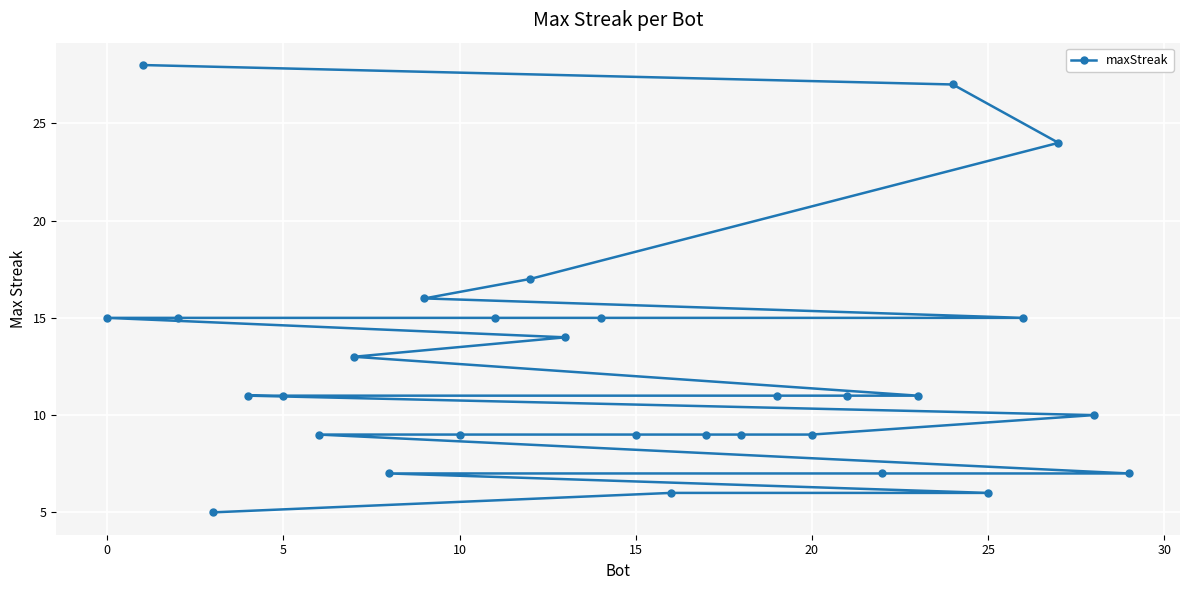

Between 17 and 10, which is larger?

10